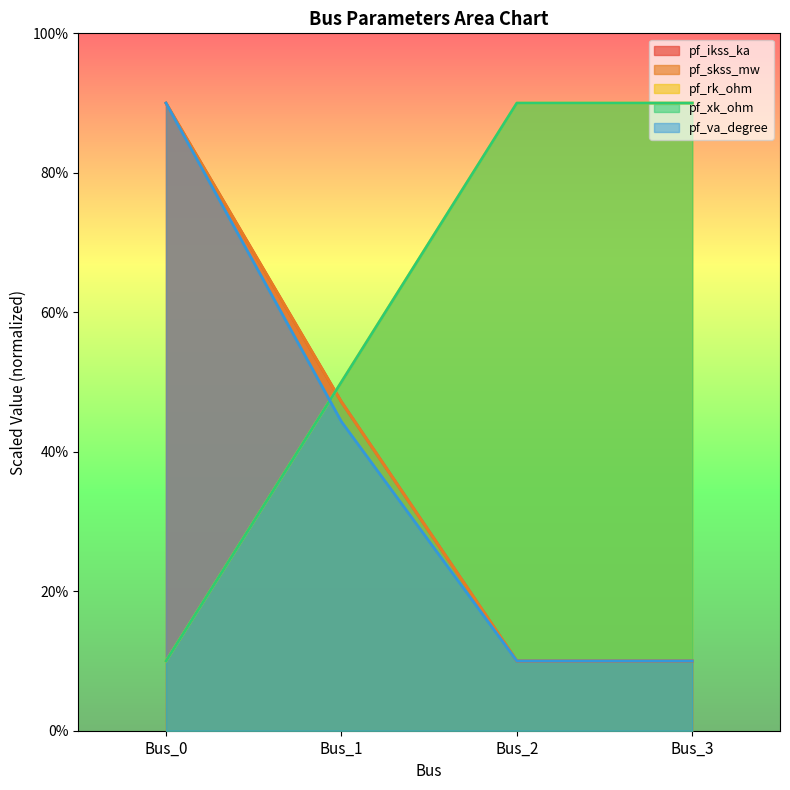

How many pf_ikss_ka values are between 10 and 90?

4